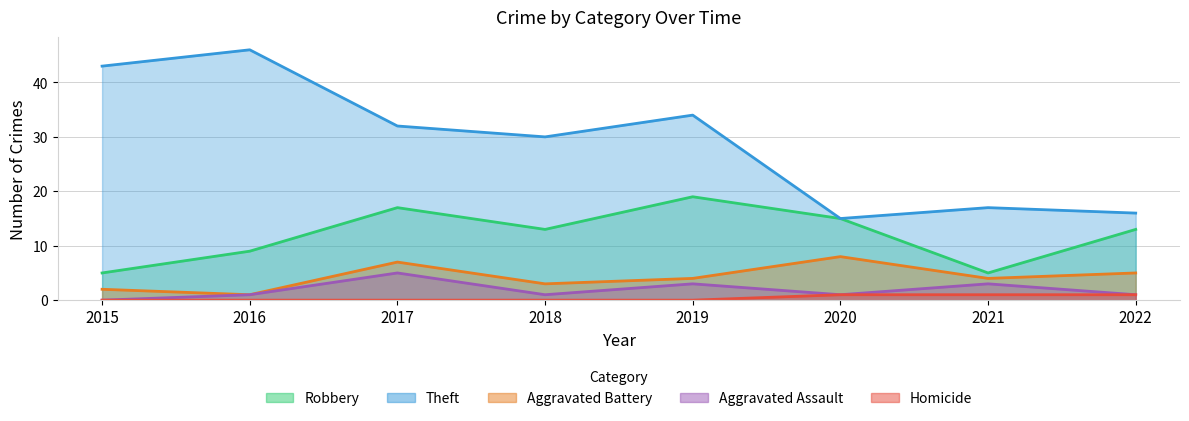

At how many categories does at least one series exceed 24?

5